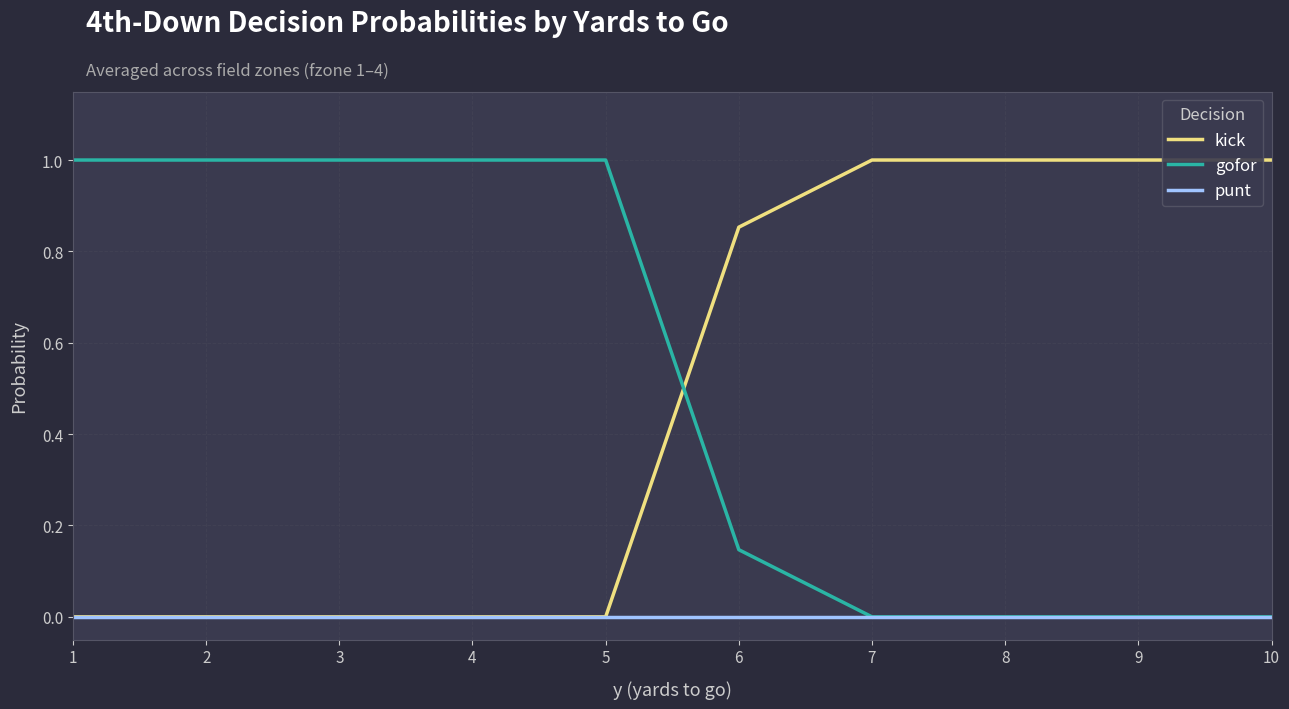

What is the total value across all series at 10?

1.0